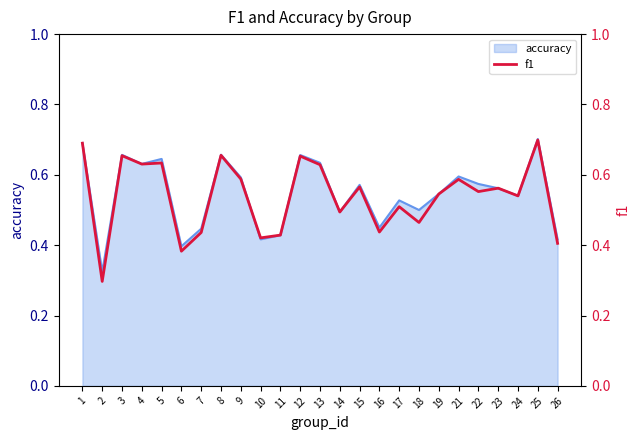

True or false: accuracy has a value of 0.5 at 18.

True